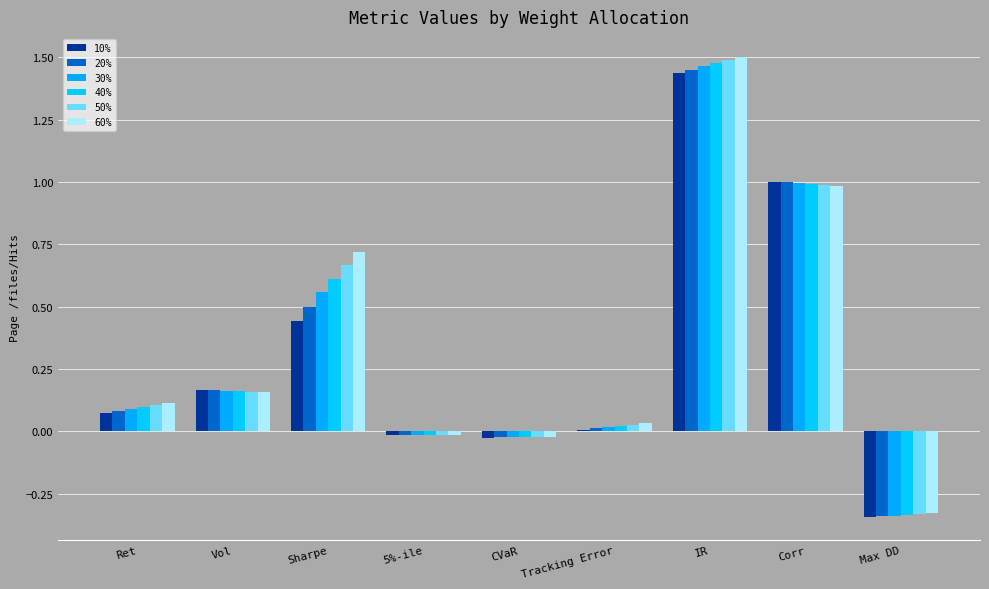

How many data points in 60% are above 0?

6